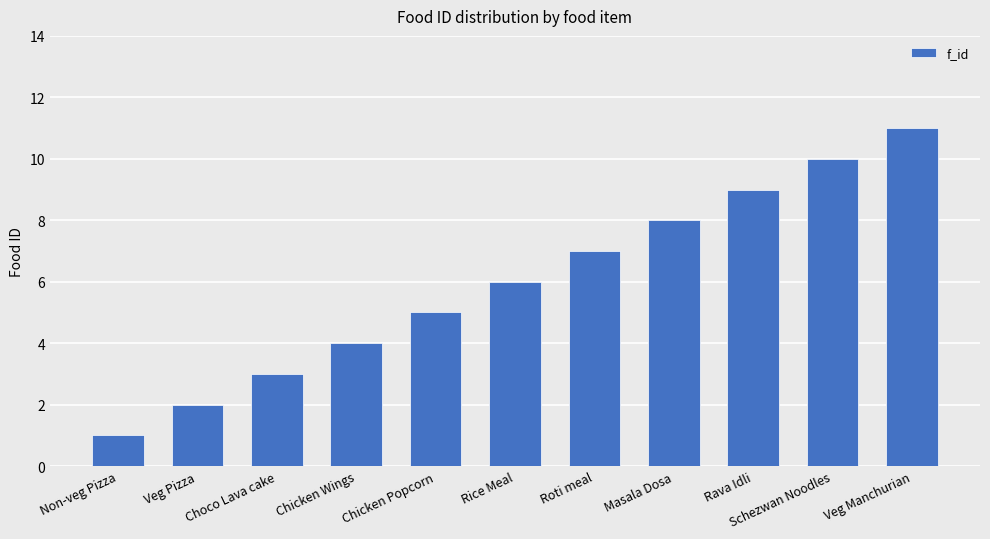

What is the minimum value shown in the chart?

1